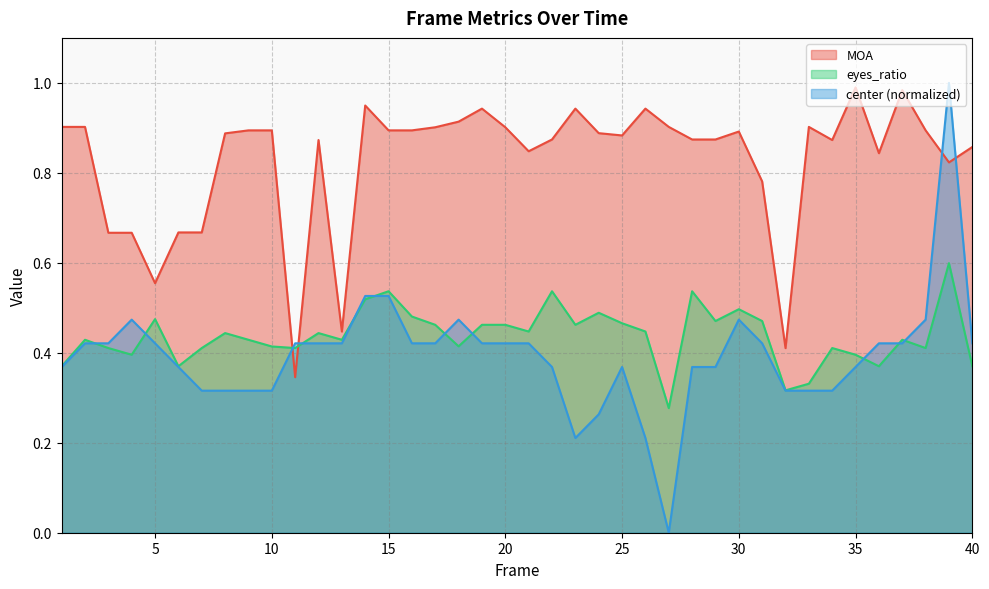

What is the spread (max minus min) of values at 15?

0.4